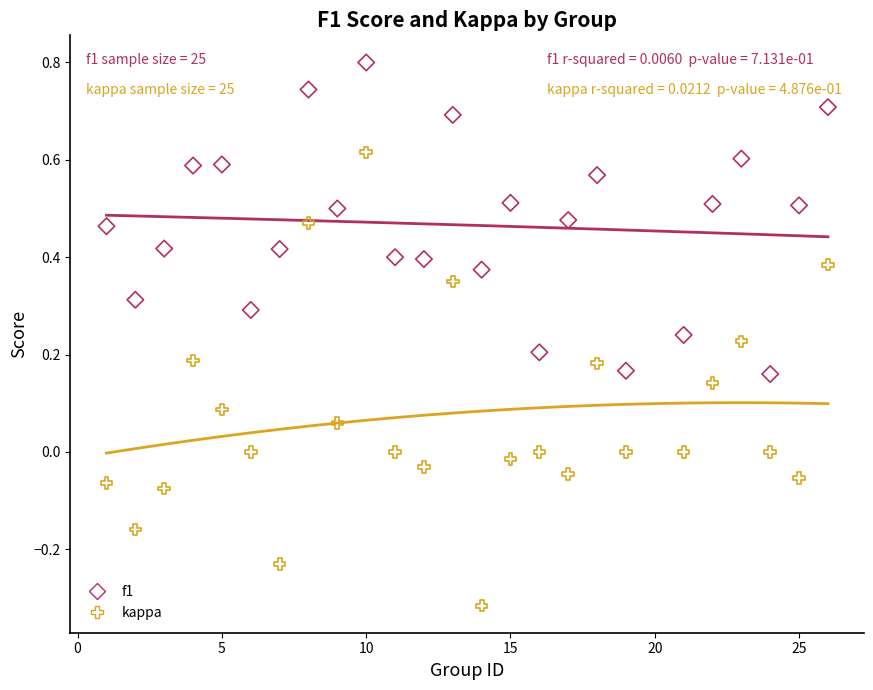

Which series has the widest spread of Y values?

kappa